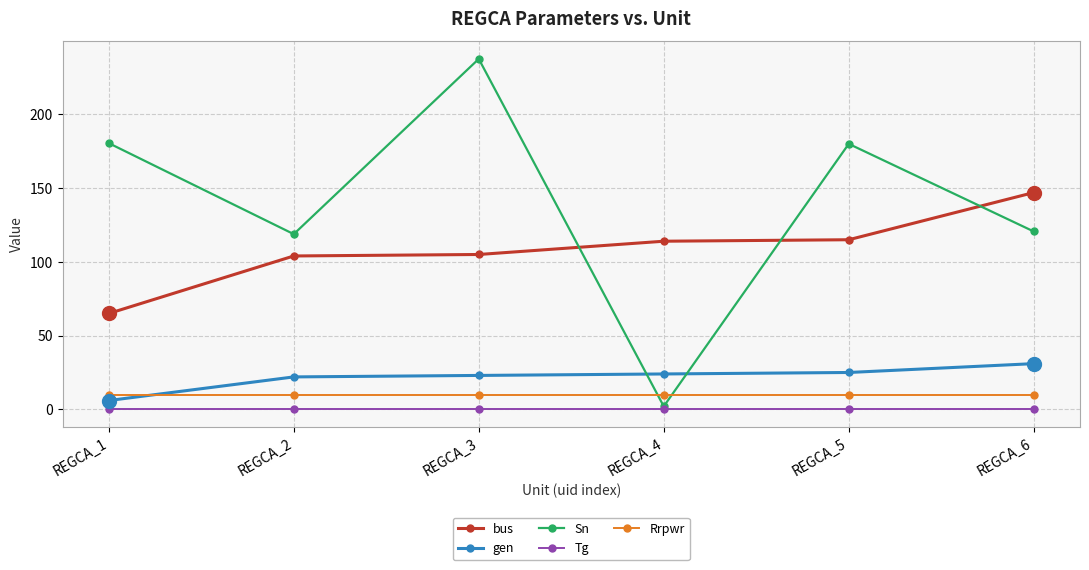

What are all the series names shown in the legend?

bus, gen, Sn, Tg, Rrpwr